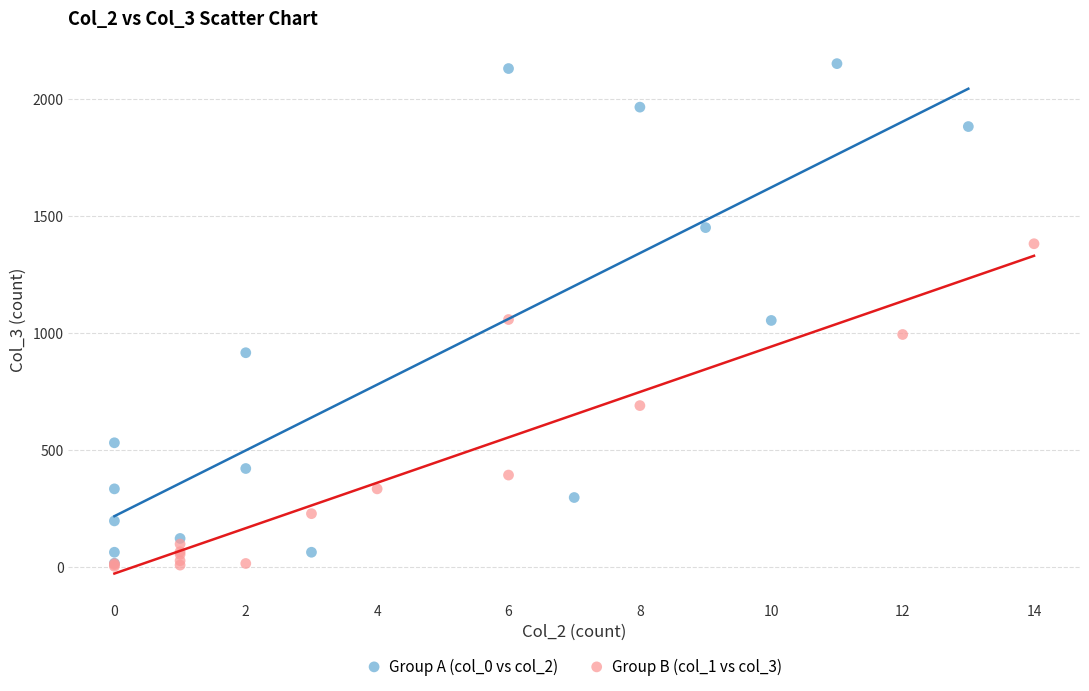

Which series has the widest spread of Y values?

Group A (col_0 vs col_2)